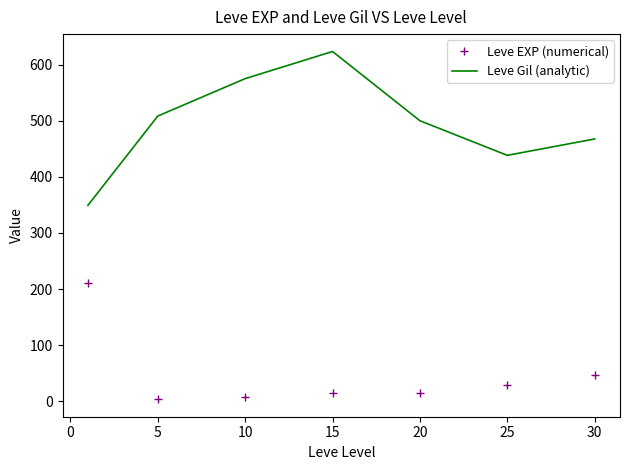

True or false: Leve EXP (numerical) and Leve Gil (analytic) cross at least once.

False